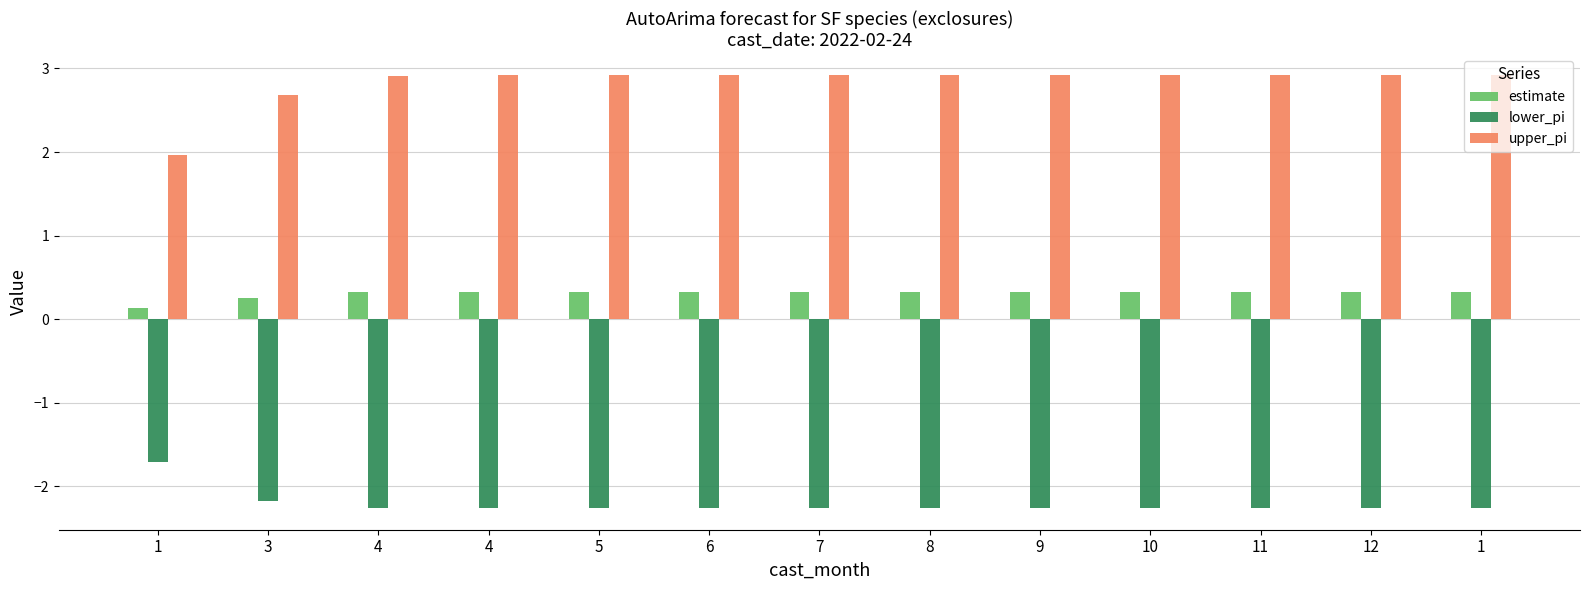

What is the total value across all series at 7?

1.0